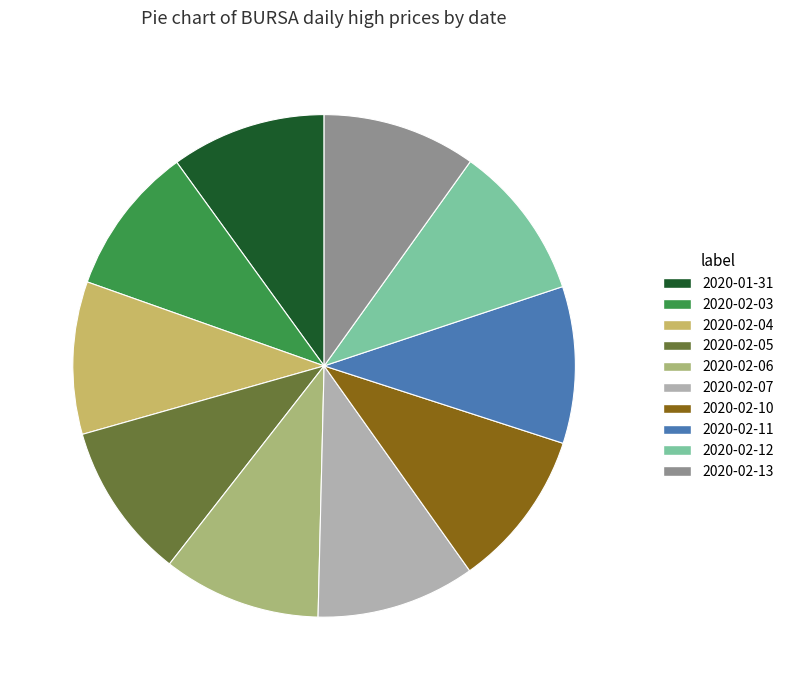

How many slices are in this pie chart?

10